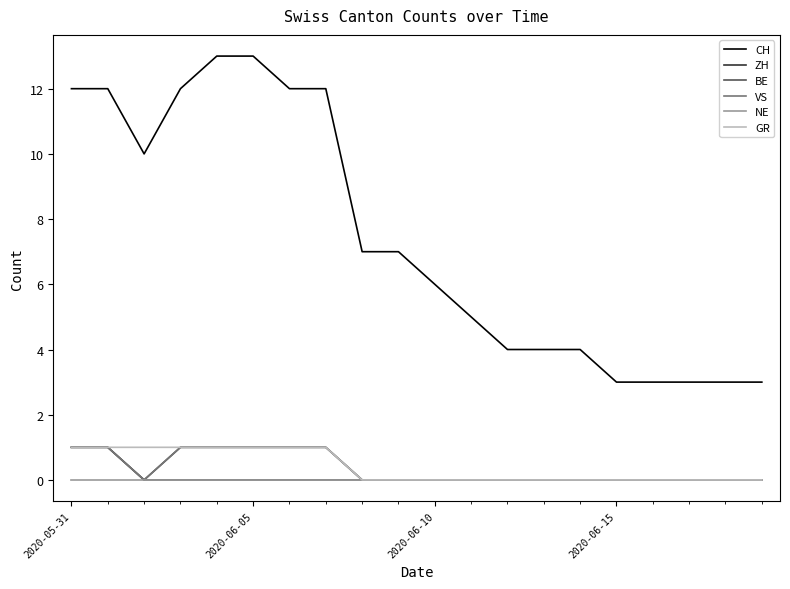

Is this an area chart (filled region under the line)?

No